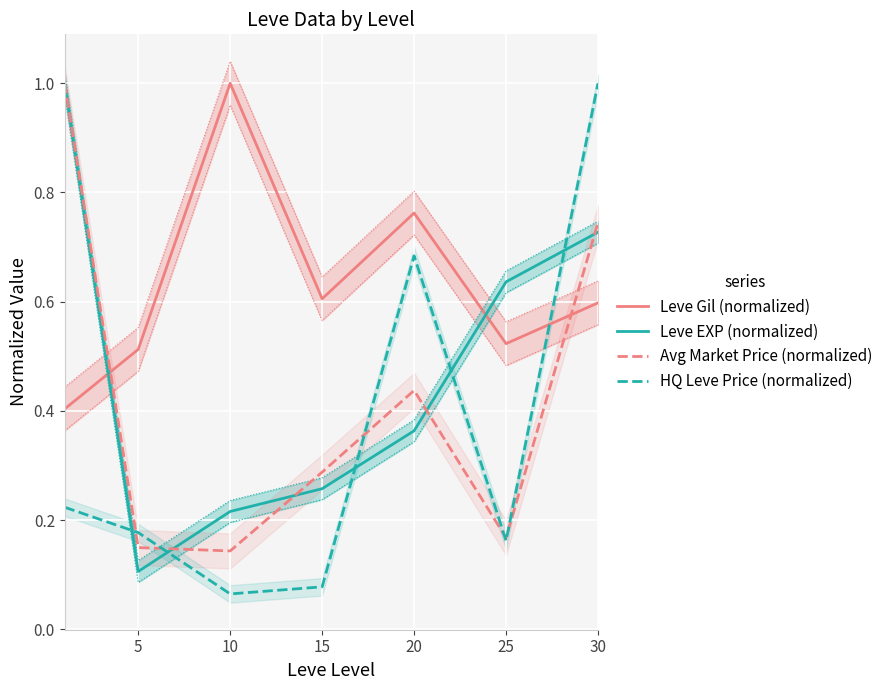

At which label is Leve EXP (normalized) closest to 0?

5